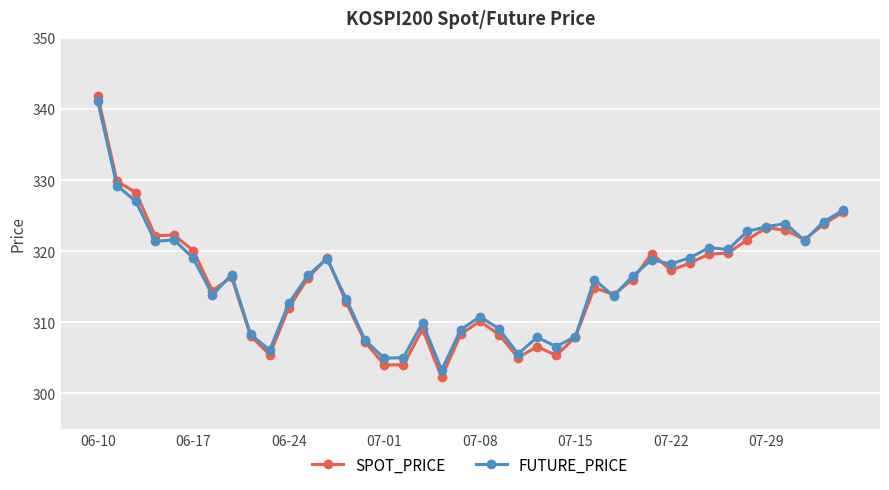

What is the maximum value for FUTURE_PRICE?

341.1